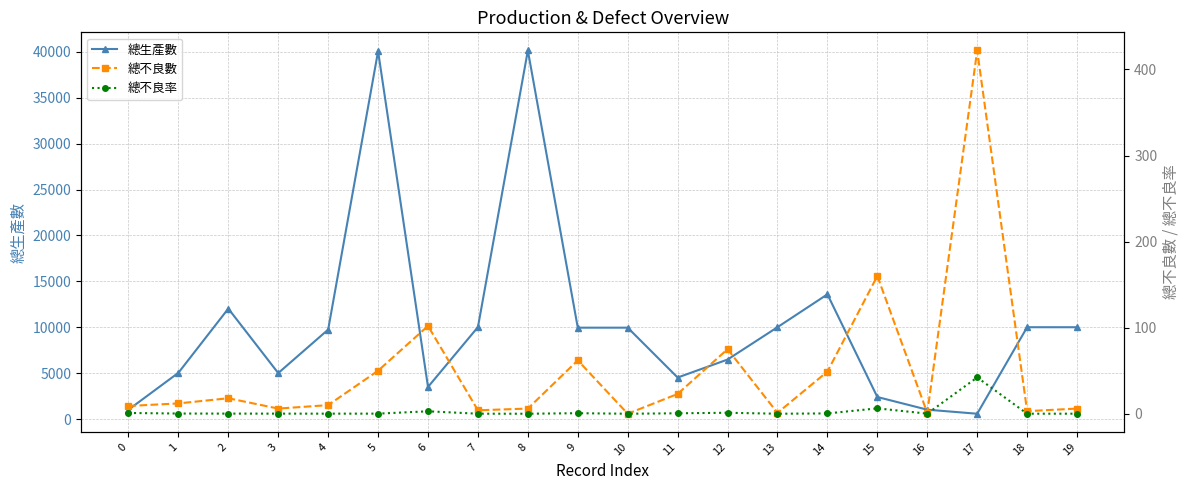

True or false: 總不良率 and 總不良數 cross at least once.

False